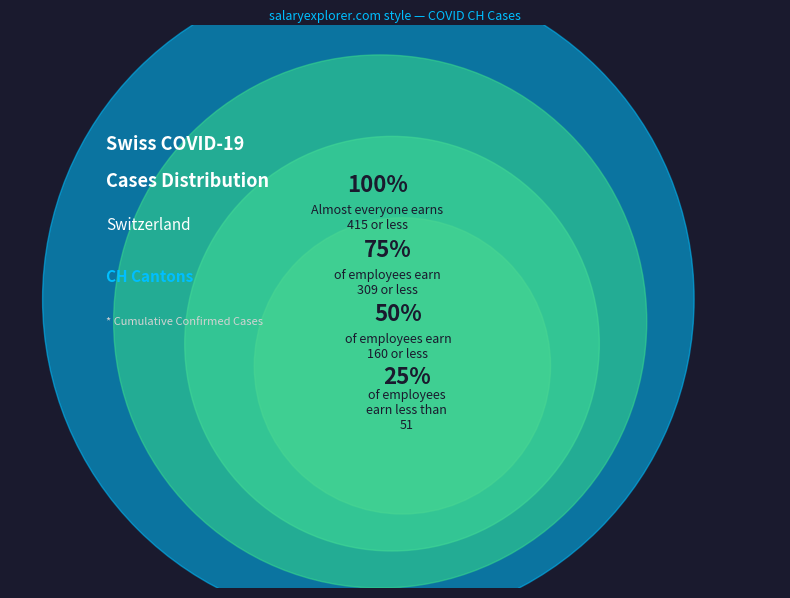

Is 2020-02-28 the majority of the pie?

No